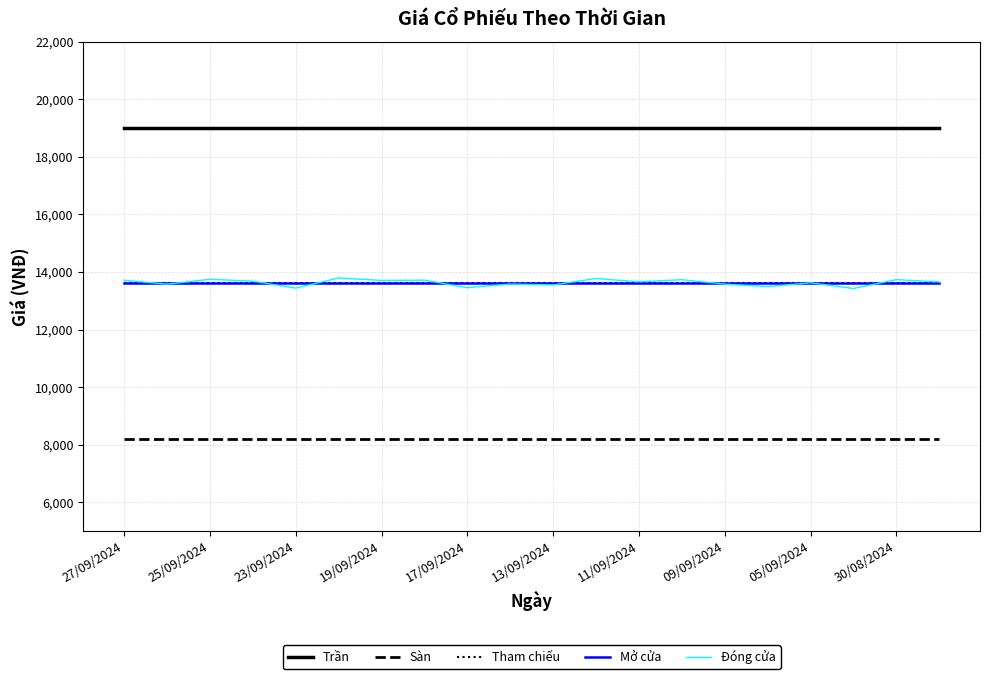

What is the maximum value for Sàn?

8200.0